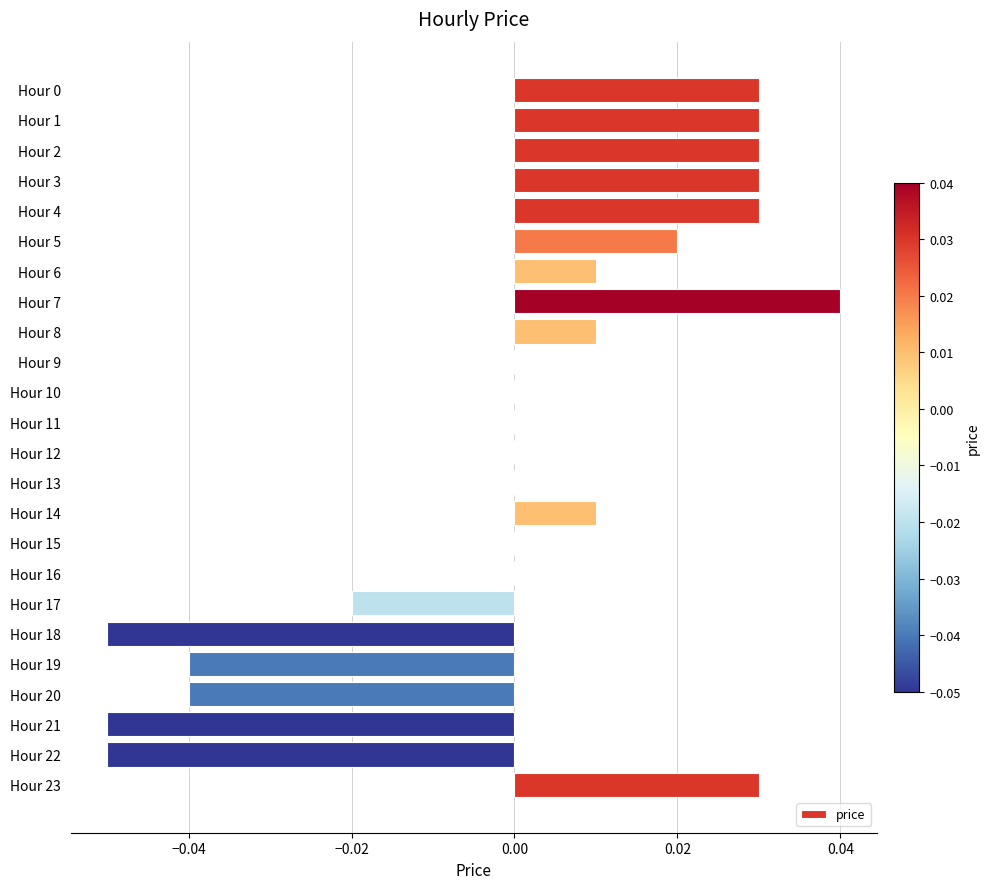

Which label corresponds to the largest value in the chart?

Hour 7